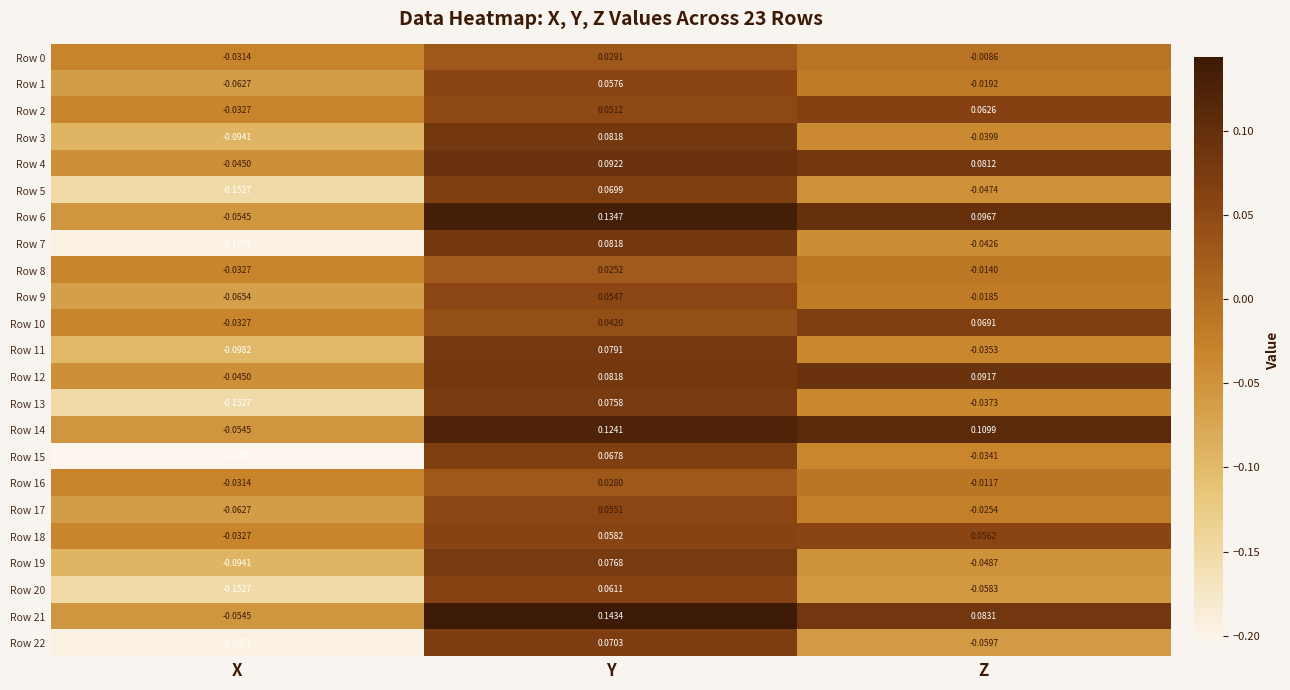

List the labels in order of Row 6 value, smallest first.

X, Z, Y